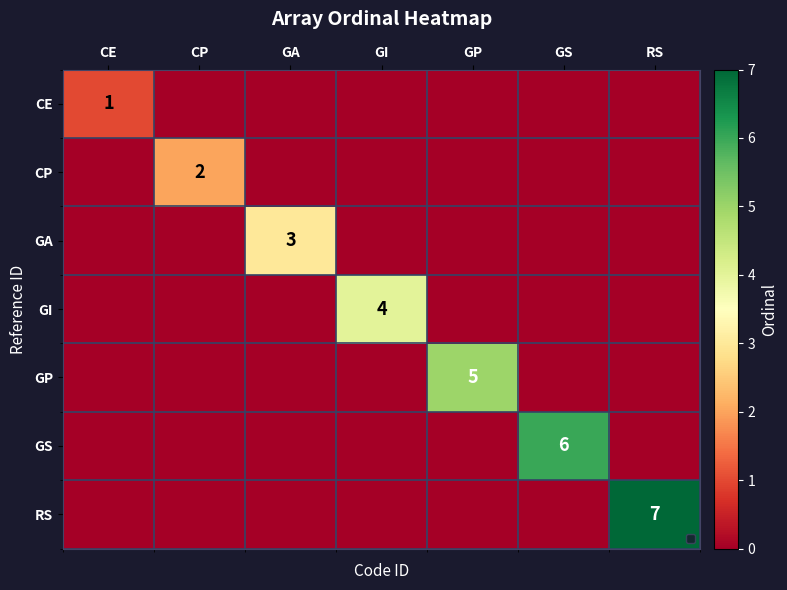

What is the spread (max minus min) of values at GP?

5